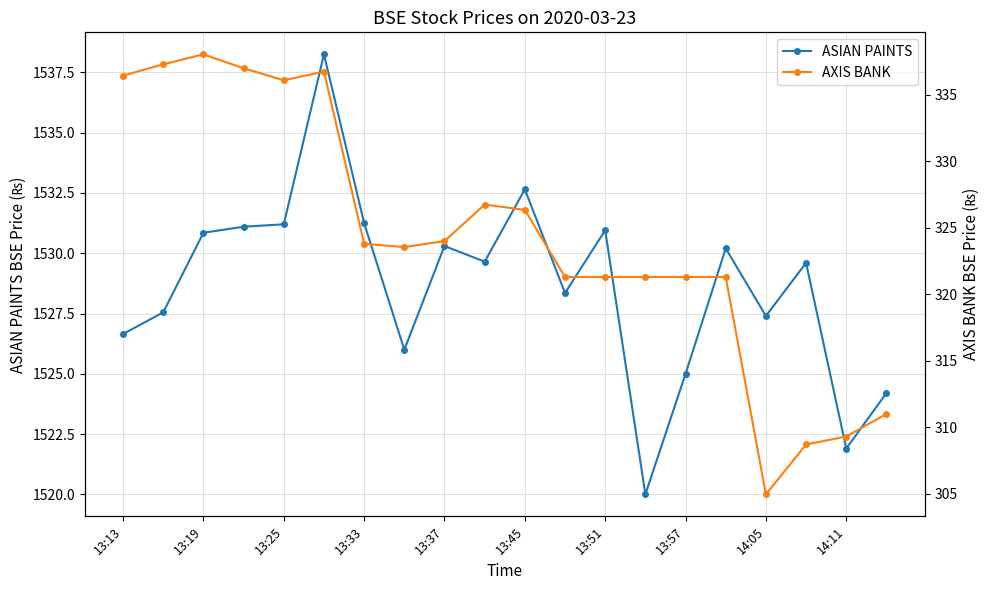

Which series has the widest spread of values?

AXIS BANK